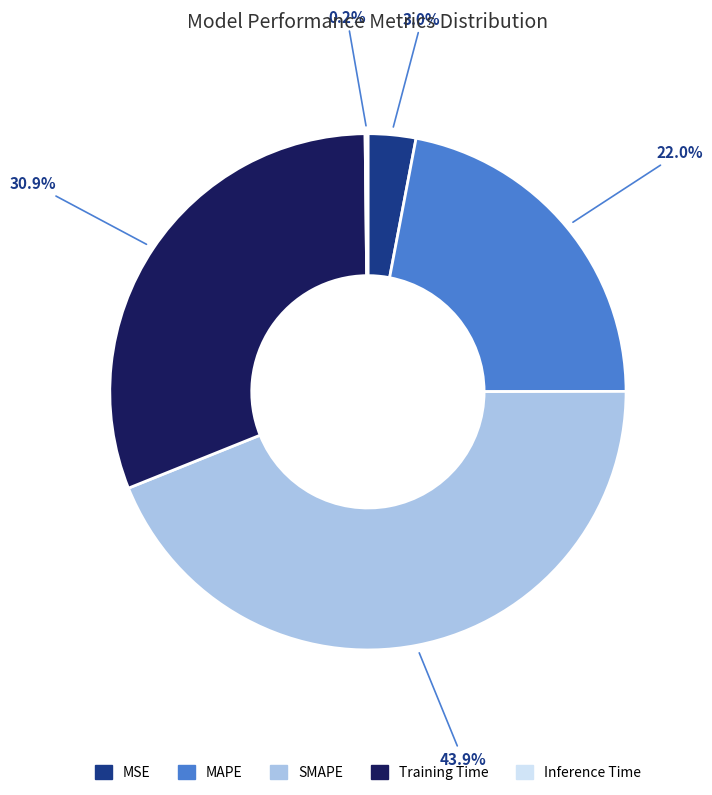

How much of the chart is everything except MSE?

97.0%